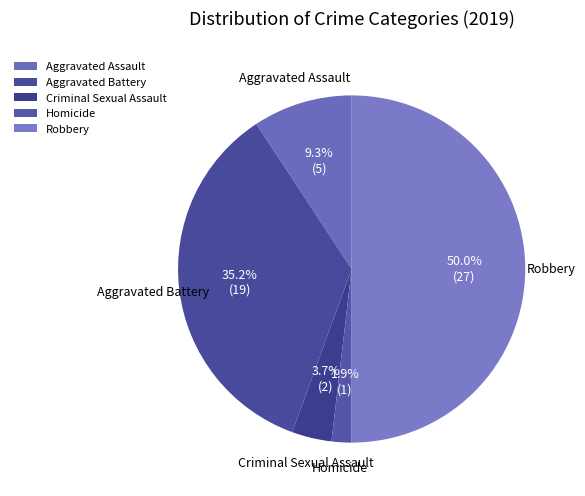

Does Criminal Sexual Assault account for over 50% of the chart?

No